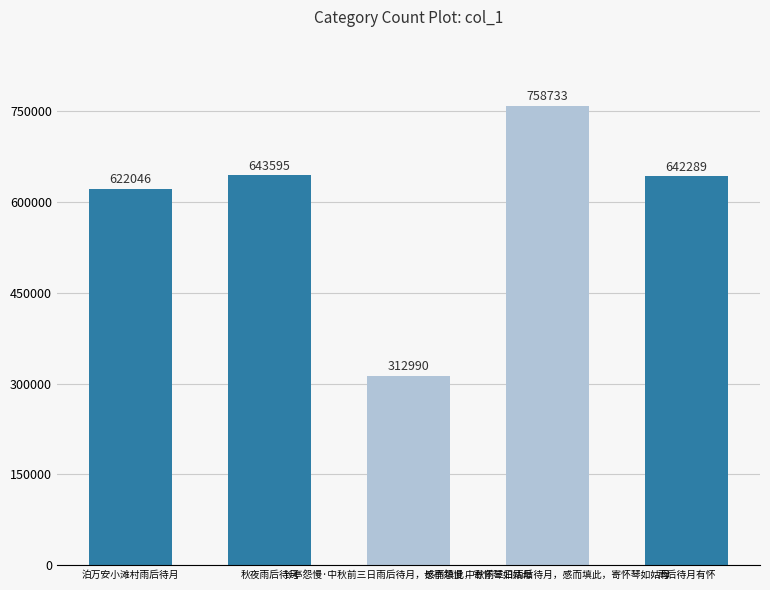

Count the number of data series in this chart.

1